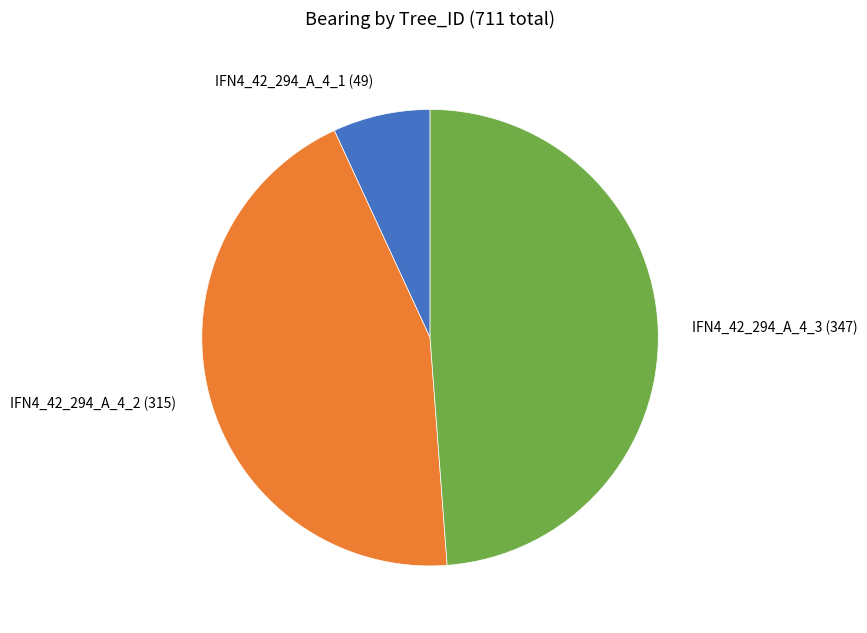

What is the ratio of the value at IFN4_42_294_A_4_3 to the value at IFN4_42_294_A_4_2?

1.1